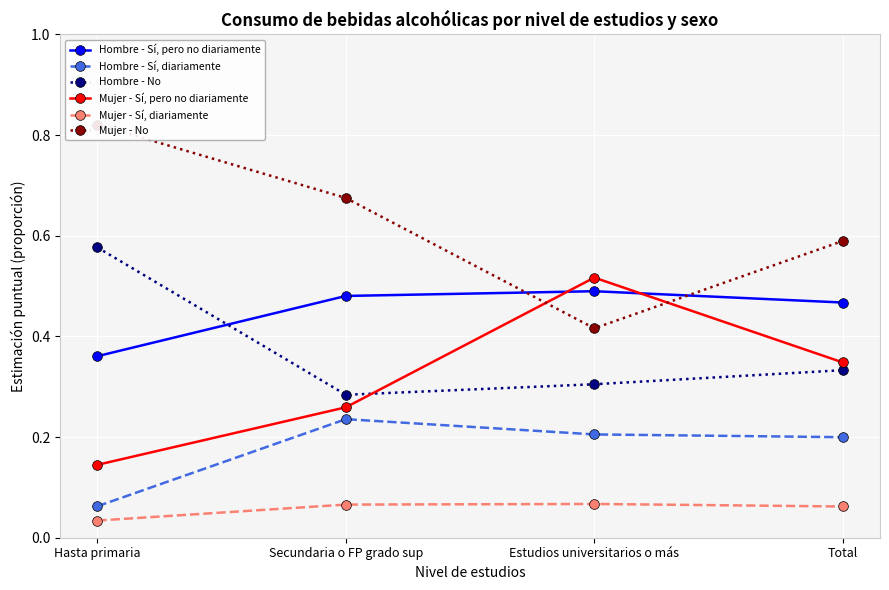

What position from the left is Secundaria o FP grado sup?

2